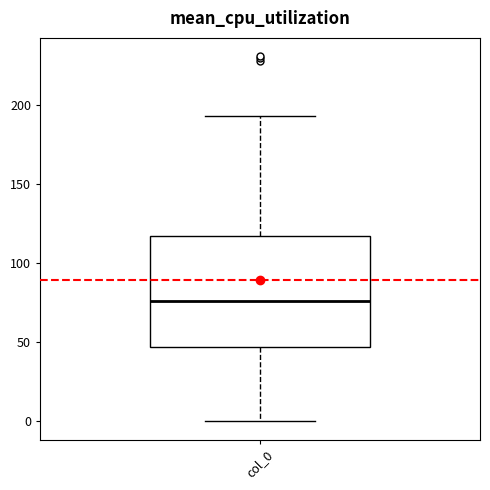

Where does the lower whisker of the box for col_0 end on the y-axis? The values are not printed on the chart, so give them approximately, as read against the axis.

0